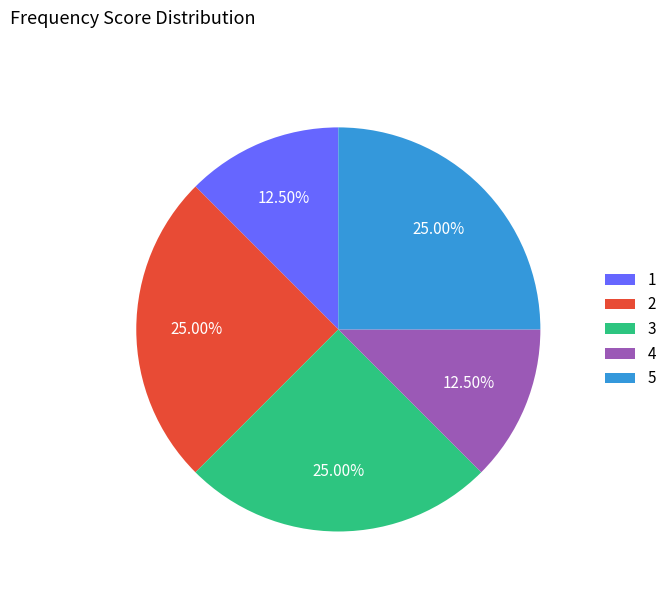

Is there a majority slice in this chart?

No